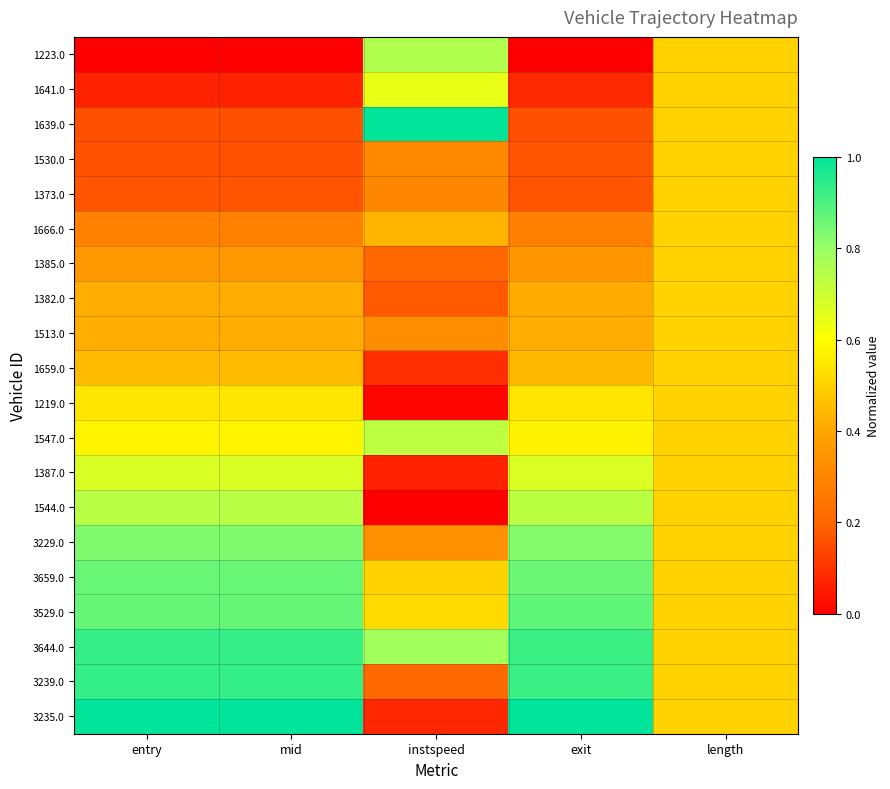

Reading left to right, what are all the values shown in this chart?

1223.0: entry=0.0	mid=0.0	instspeed=0.8	exit=0.0	length=0.5
1641.0: entry=0.1	mid=0.1	instspeed=0.6	exit=0.1	length=0.5
1639.0: entry=0.2	mid=0.2	instspeed=1.0	exit=0.2	length=0.5
1530.0: entry=0.2	mid=0.2	instspeed=0.3	exit=0.2	length=0.5
1373.0: entry=0.2	mid=0.2	instspeed=0.3	exit=0.2	length=0.5
1666.0: entry=0.3	mid=0.3	instspeed=0.4	exit=0.3	length=0.5
1385.0: entry=0.4	mid=0.4	instspeed=0.2	exit=0.4	length=0.5
1382.0: entry=0.4	mid=0.4	instspeed=0.2	exit=0.4	length=0.5
1513.0: entry=0.4	mid=0.4	instspeed=0.3	exit=0.4	length=0.5
1659.0: entry=0.4	mid=0.4	instspeed=0.1	exit=0.4	length=0.5
1219.0: entry=0.5	mid=0.5	instspeed=0.0	exit=0.5	length=0.5
1547.0: entry=0.6	mid=0.6	instspeed=0.7	exit=0.6	length=0.5
1387.0: entry=0.7	mid=0.7	instspeed=0.1	exit=0.7	length=0.5
1544.0: entry=0.7	mid=0.7	instspeed=0.0	exit=0.7	length=0.5
3229.0: entry=0.8	mid=0.8	instspeed=0.3	exit=0.8	length=0.5
3659.0: entry=0.9	mid=0.9	instspeed=0.5	exit=0.9	length=0.5
3529.0: entry=0.9	mid=0.9	instspeed=0.5	exit=0.9	length=0.5
3644.0: entry=0.9	mid=0.9	instspeed=0.8	exit=0.9	length=0.5
3239.0: entry=0.9	mid=0.9	instspeed=0.2	exit=0.9	length=0.5
3235.0: entry=1.0	mid=1.0	instspeed=0.1	exit=1.0	length=0.5